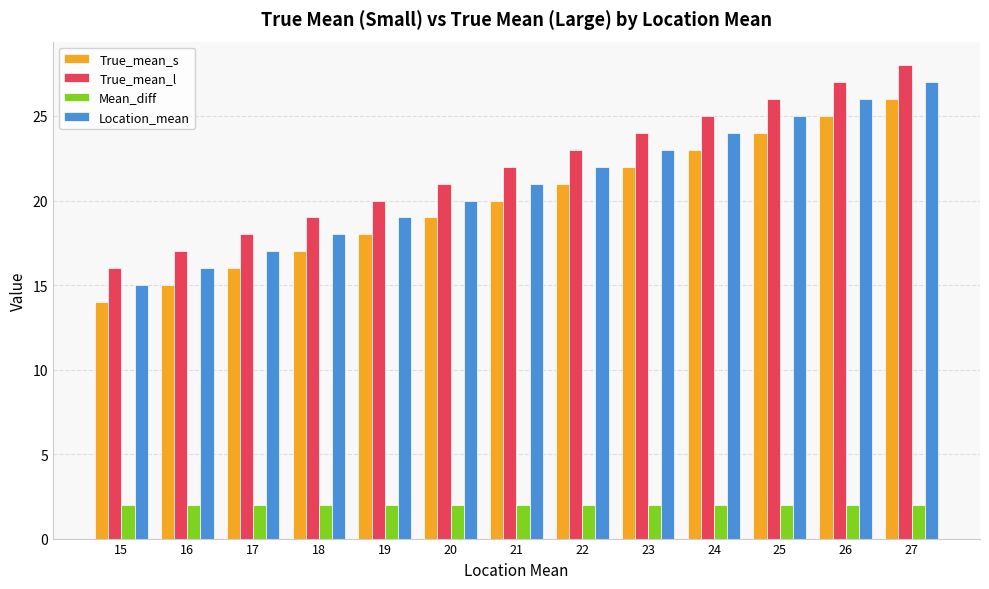

Reading right to left, extract all data points from this chart.

True_mean_s: 27=26	26=25	25=24	24=23	23=22	22=21	21=20	20=19	19=18	18=17	17=16	16=15	15=14
True_mean_l: 27=28	26=27	25=26	24=25	23=24	22=23	21=22	20=21	19=20	18=19	17=18	16=17	15=16
Mean_diff: 27=2	26=2	25=2	24=2	23=2	22=2	21=2	20=2	19=2	18=2	17=2	16=2	15=2
Location_mean: 27=27	26=26	25=25	24=24	23=23	22=22	21=21	20=20	19=19	18=18	17=17	16=16	15=15